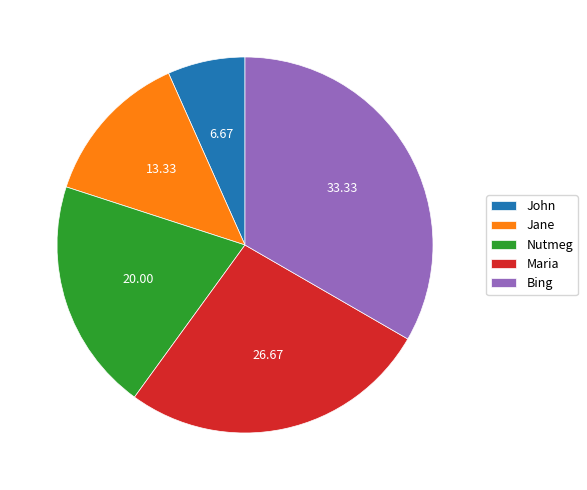

True or false: Jane accounts for 20% of the total.

False